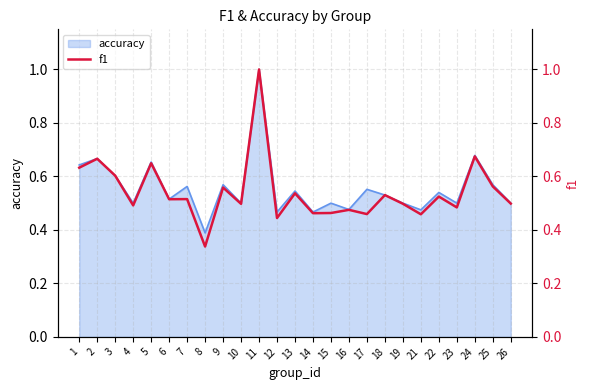

What is the maximum value shown in the chart?

1.0